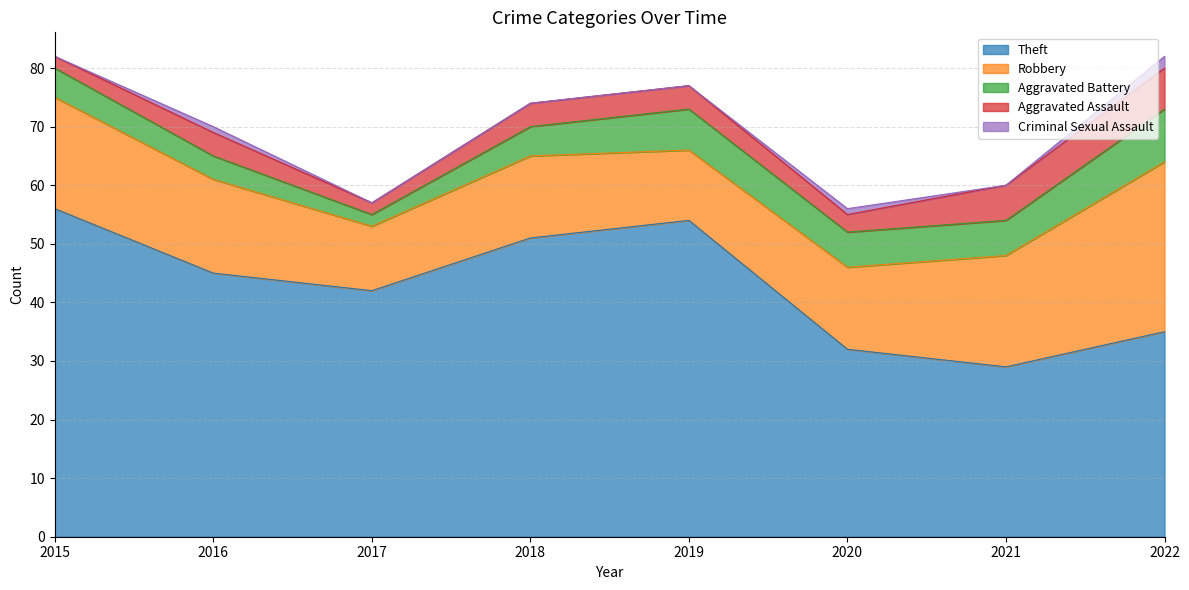

Reading right to left, transcribe all the data shown in this chart.

Theft: 2022=35	2021=29	2020=32	2019=54	2018=51	2017=42	2016=45	2015=56
Robbery: 2022=29	2021=19	2020=14	2019=12	2018=14	2017=11	2016=16	2015=19
Aggravated Battery: 2022=9	2021=6	2020=6	2019=7	2018=5	2017=2	2016=4	2015=5
Aggravated Assault: 2022=7	2021=6	2020=3	2019=4	2018=4	2017=2	2016=4	2015=2
Criminal Sexual Assault: 2022=2	2021=0	2020=1	2019=0	2018=0	2017=0	2016=1	2015=0